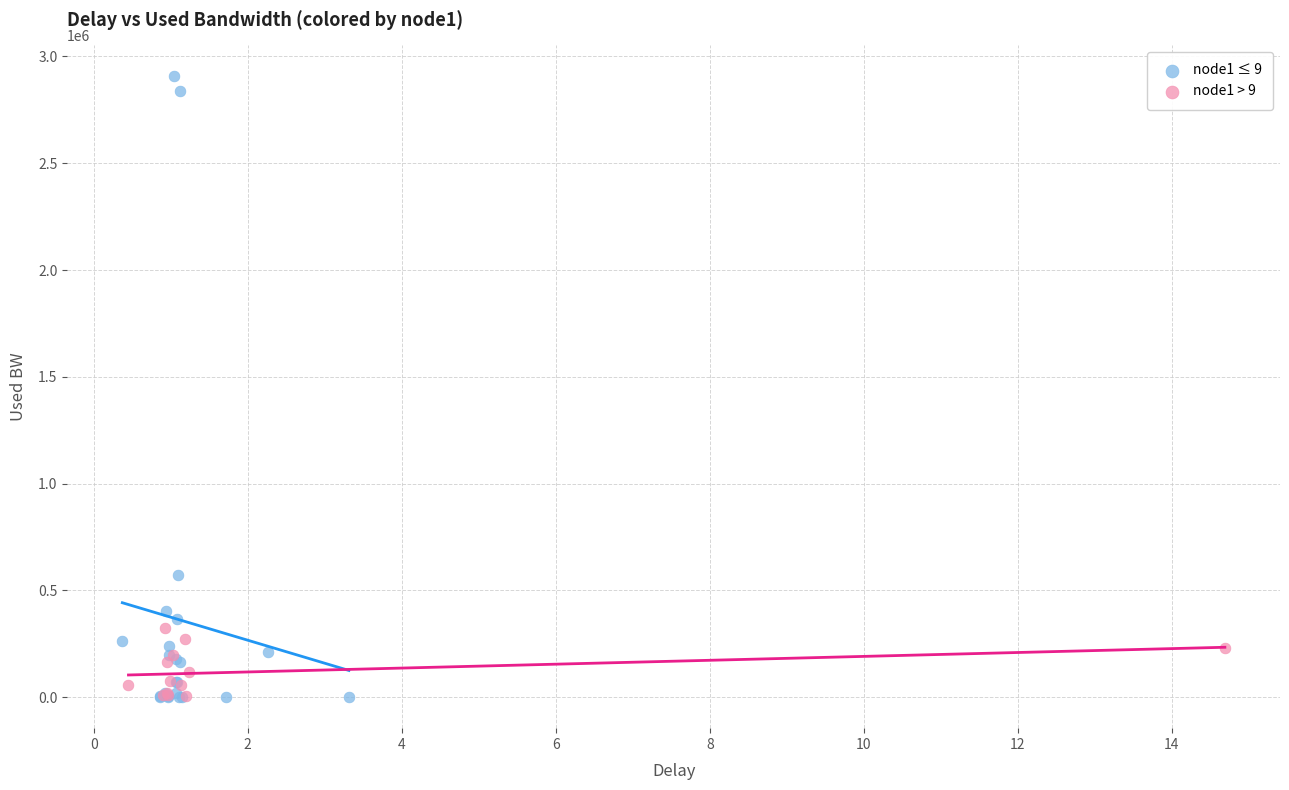

Which series contains the highest Y value?

node1 ≤ 9